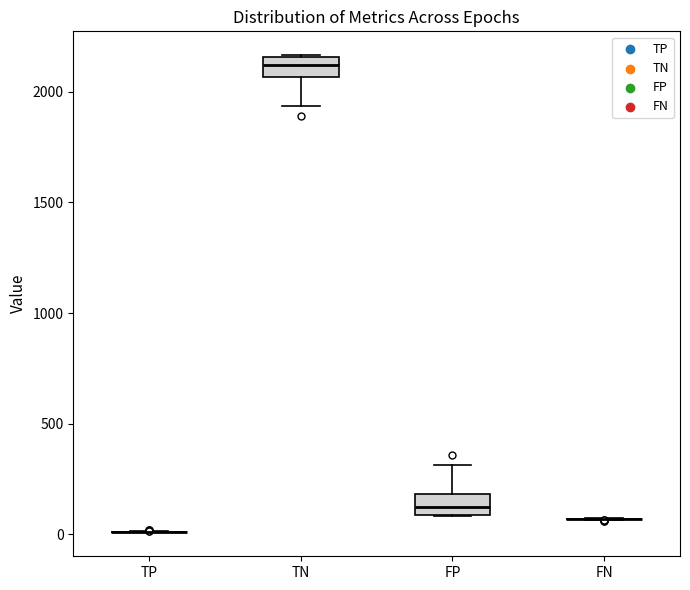

Reading left to right, transcribe this box plot: for each box, give where its median line is, the range the box spans, and where its two whiskers end, as read against the y-axis. The values are not printed on the chart, so give them approximately, as read against the axis.

TP: box collapsed to a line at 0, whiskers 0 to 0
TN: median 2100, box 2050 to 2150, whiskers 1950 to 2150
FP: median 100 (inside the box), box 100 to 200, whiskers 100 to 300
FN: box collapsed to a line at 50, whiskers 50 to 50